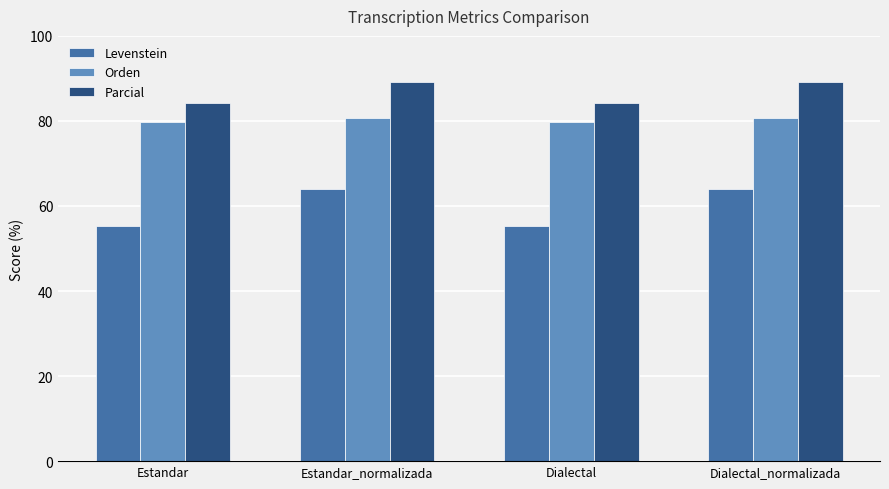

What is the highest value of the Orden series?

80.7